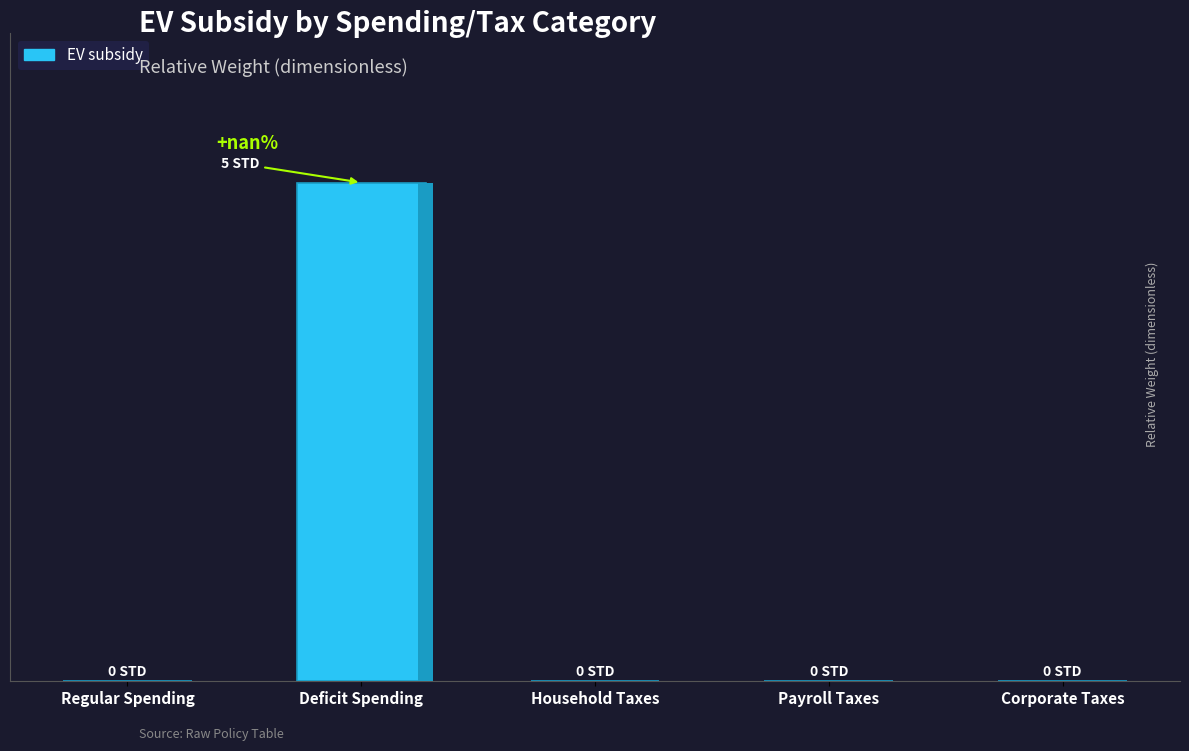

List the labels in order of value, smallest first.

Regular Spending, Household Taxes, Payroll Taxes, Corporate Taxes, Deficit Spending